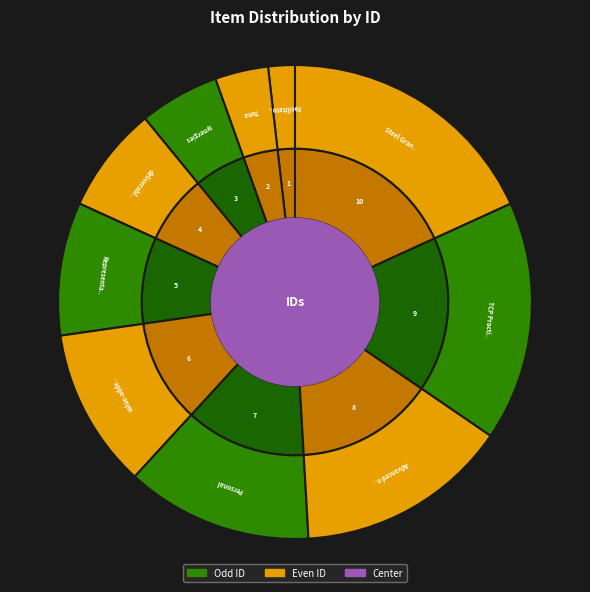

What percentage is the Advanced optical slice, to the nearest percent?

15%